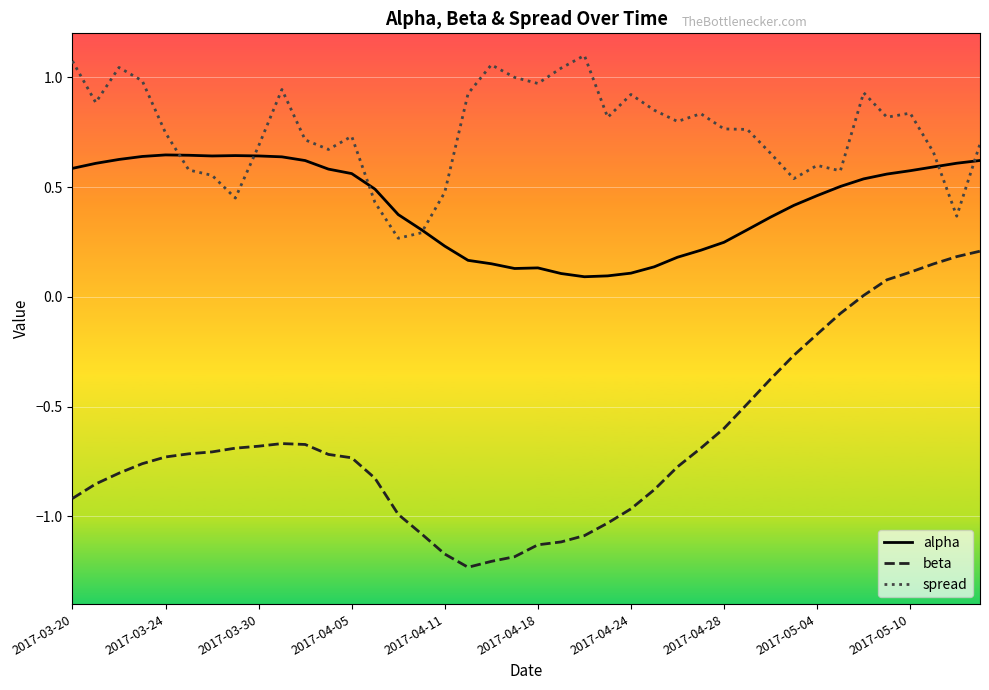

What is the difference between the maximum and second lowest values in the beta series?

1.4